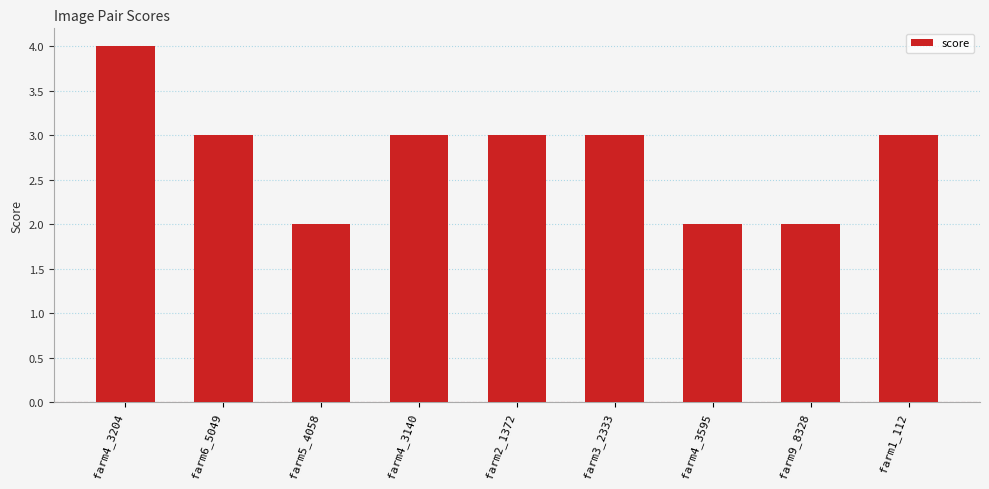

The chart shows a value of 5 at farm1_112. True or false?

False